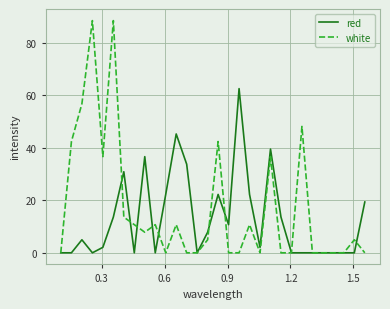

True or false: red and white intersect in this chart.

True